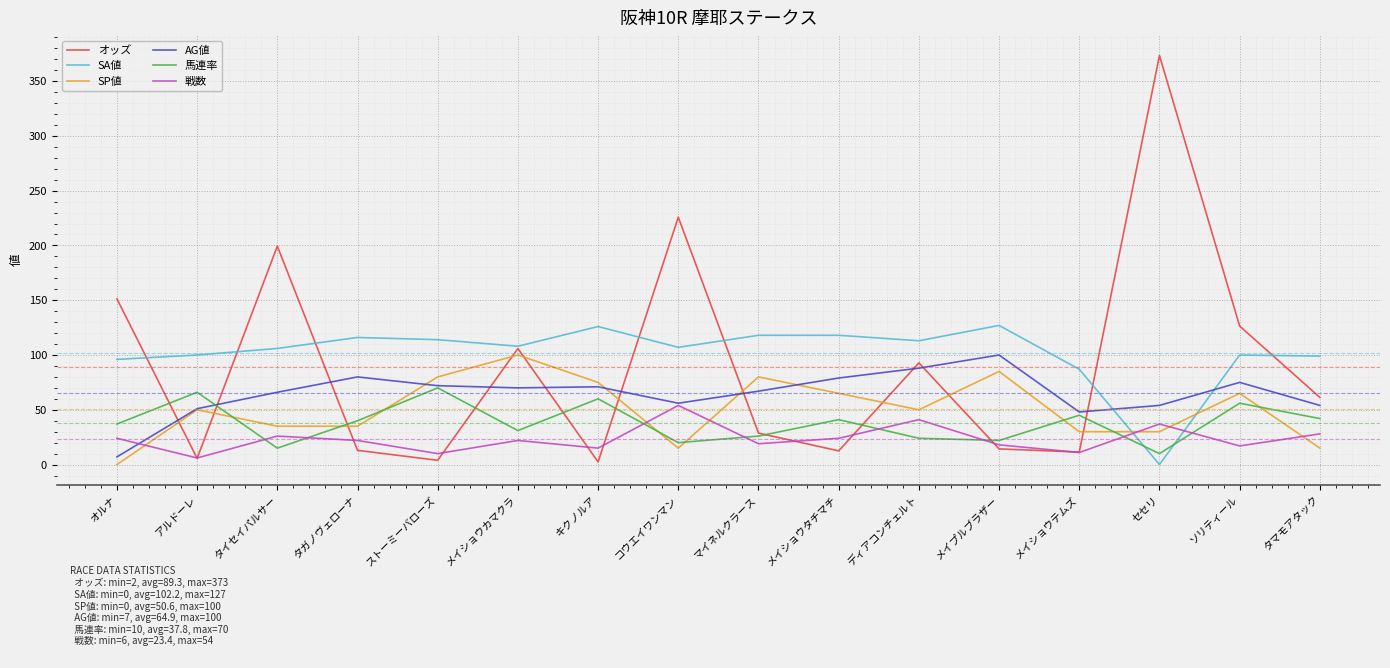

Which category has the highest value in the AG値 series?

メイプルブラザー